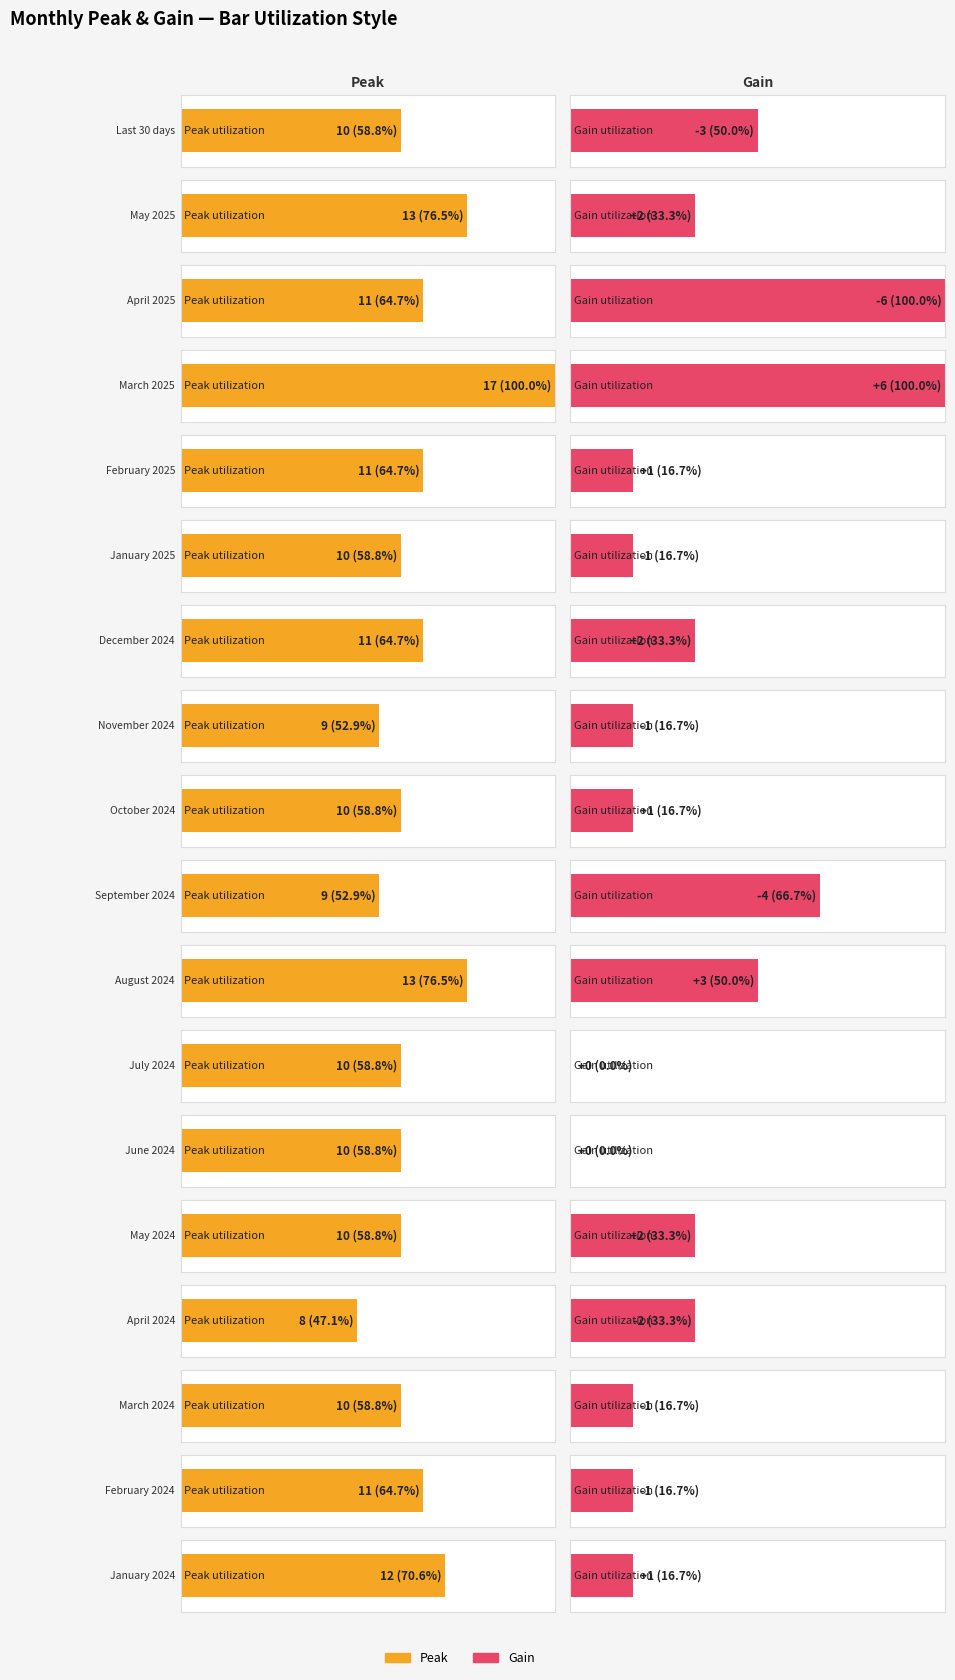

What is the difference between the maximum and minimum values in the Gain series?

12